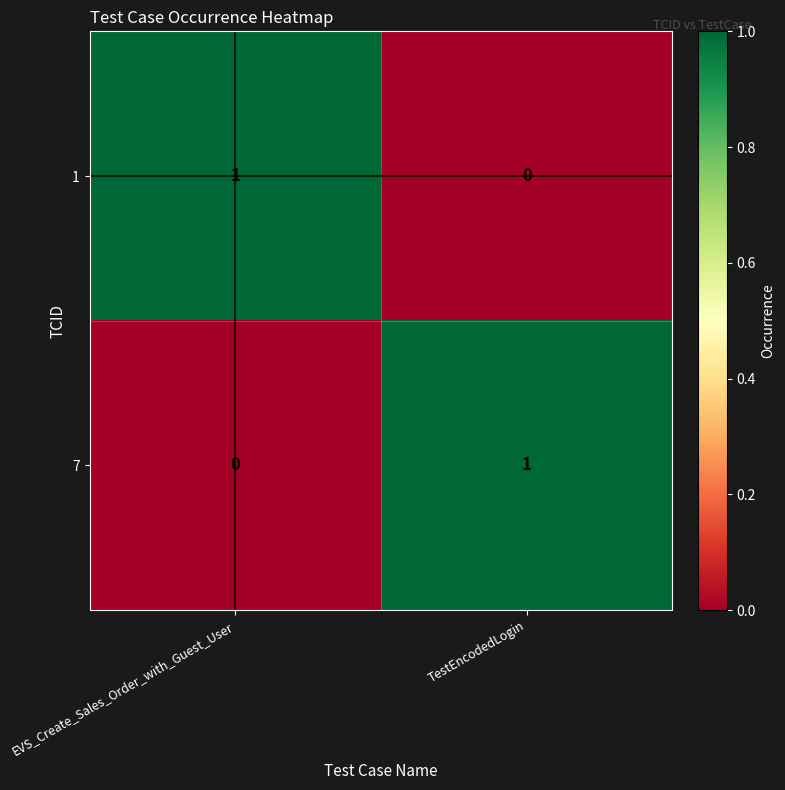

At which label is 7 closest to 0?

EVS_Create_Sales_Order_with_Guest_User